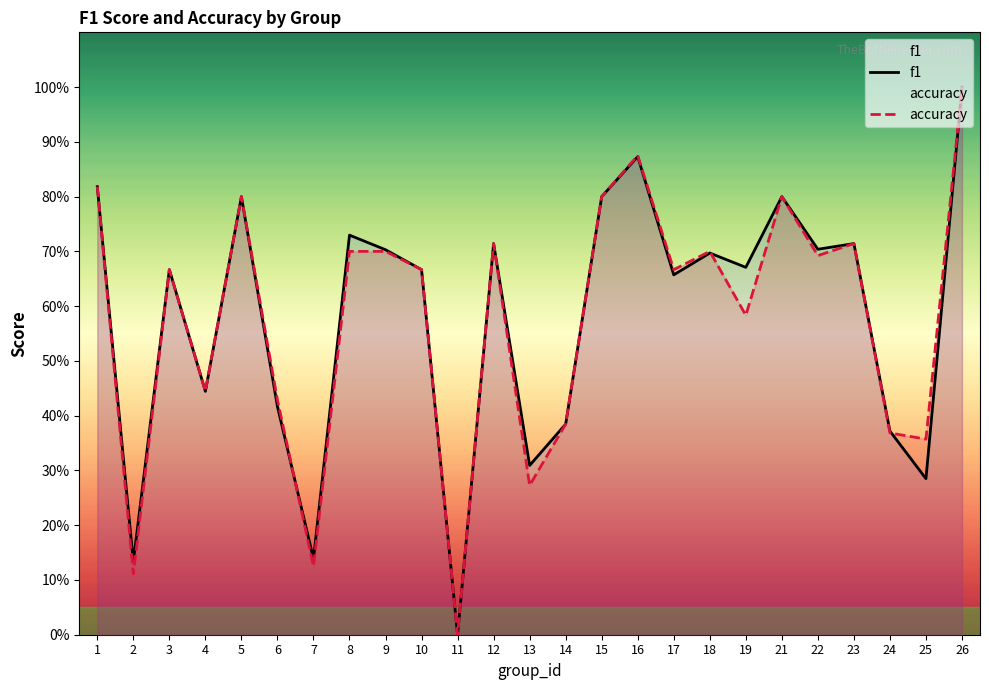

What is the difference between the maximum and minimum values in the accuracy series?

1.0